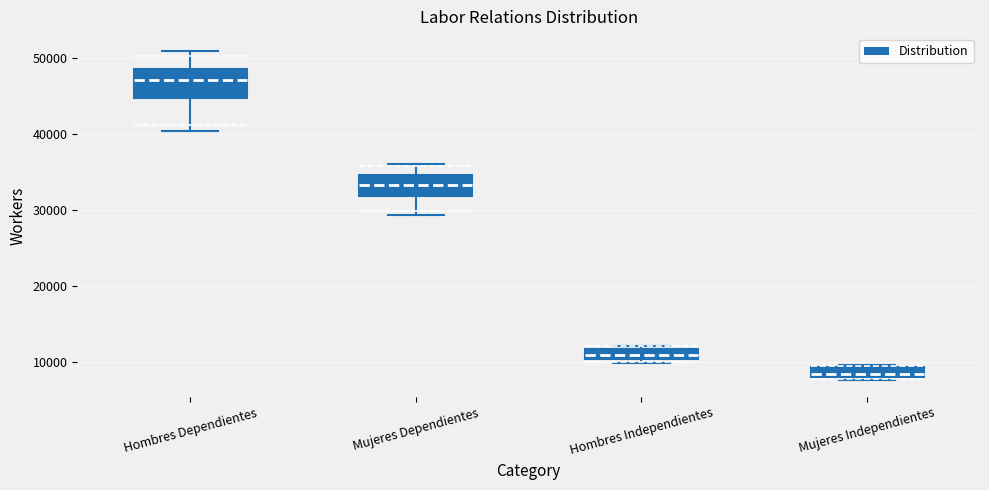

Where is the upper edge of the box for Mujeres Dependientes on the y-axis? The values are not printed on the chart, so give them approximately, as read against the axis.

35000